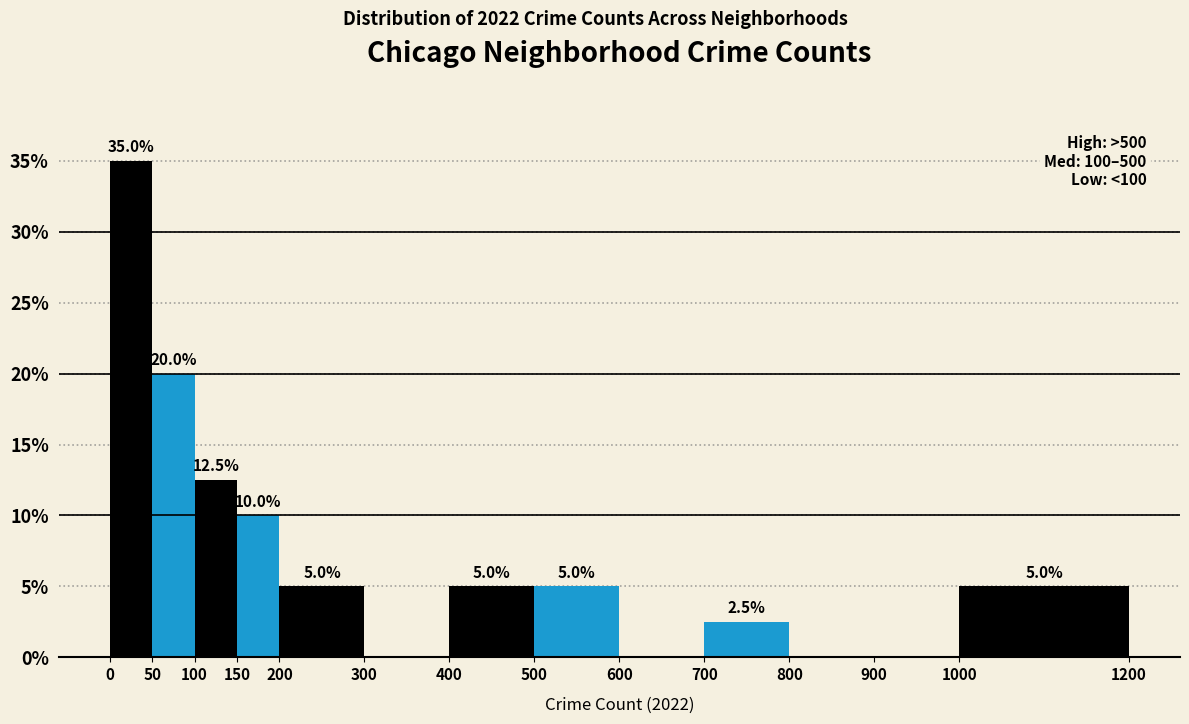

Which range on the x-axis has the tallest bar?

0 to 50